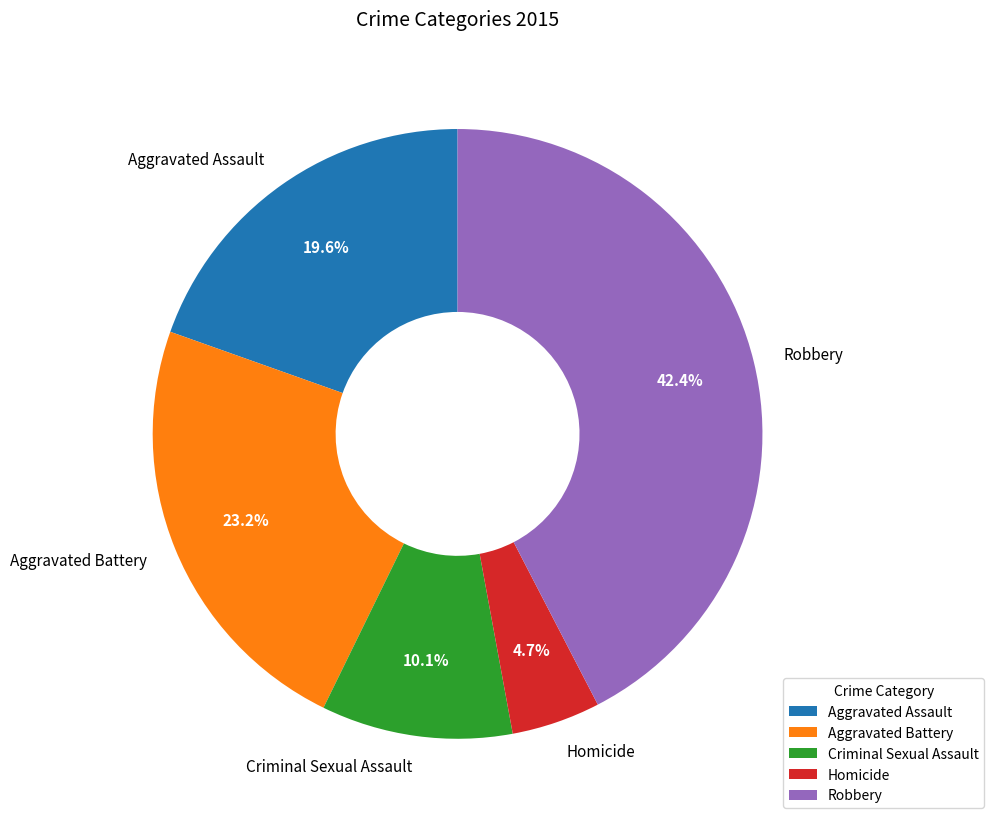

What is the largest slice in the pie chart?

Robbery